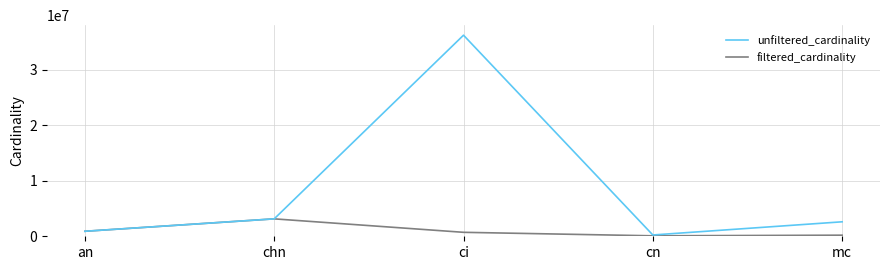

What is the sum of the filtered_cardinality values at mc and ci?

912347